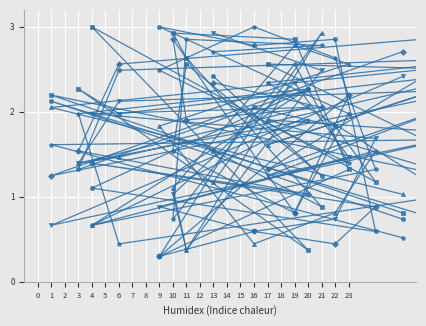

In col_17, how many points are lower than both neighbors (excluding endpoints)?

7